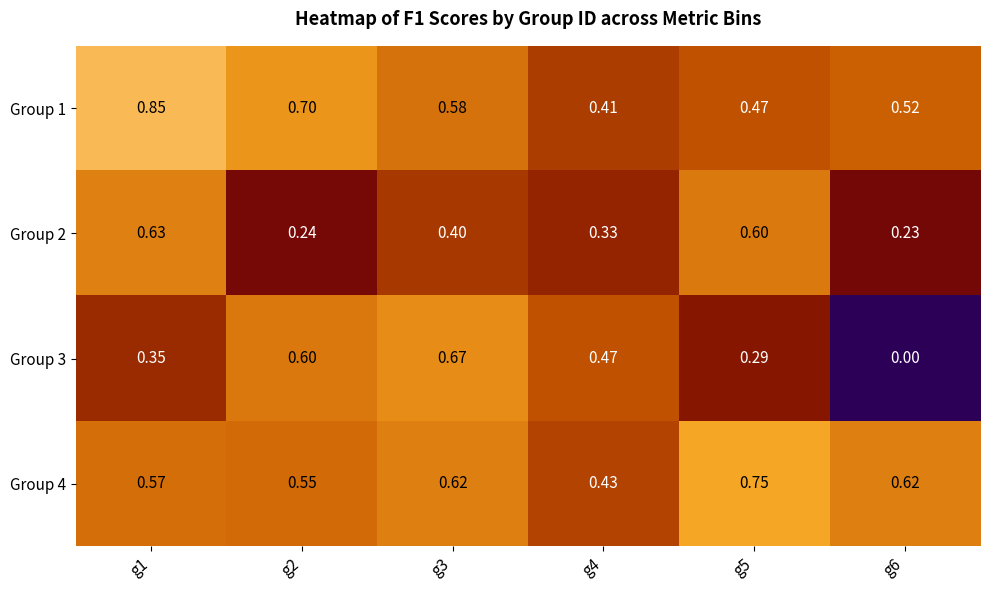

Is the value of Group 2 at g1 greater than the value of Group 4 at g6?

Yes